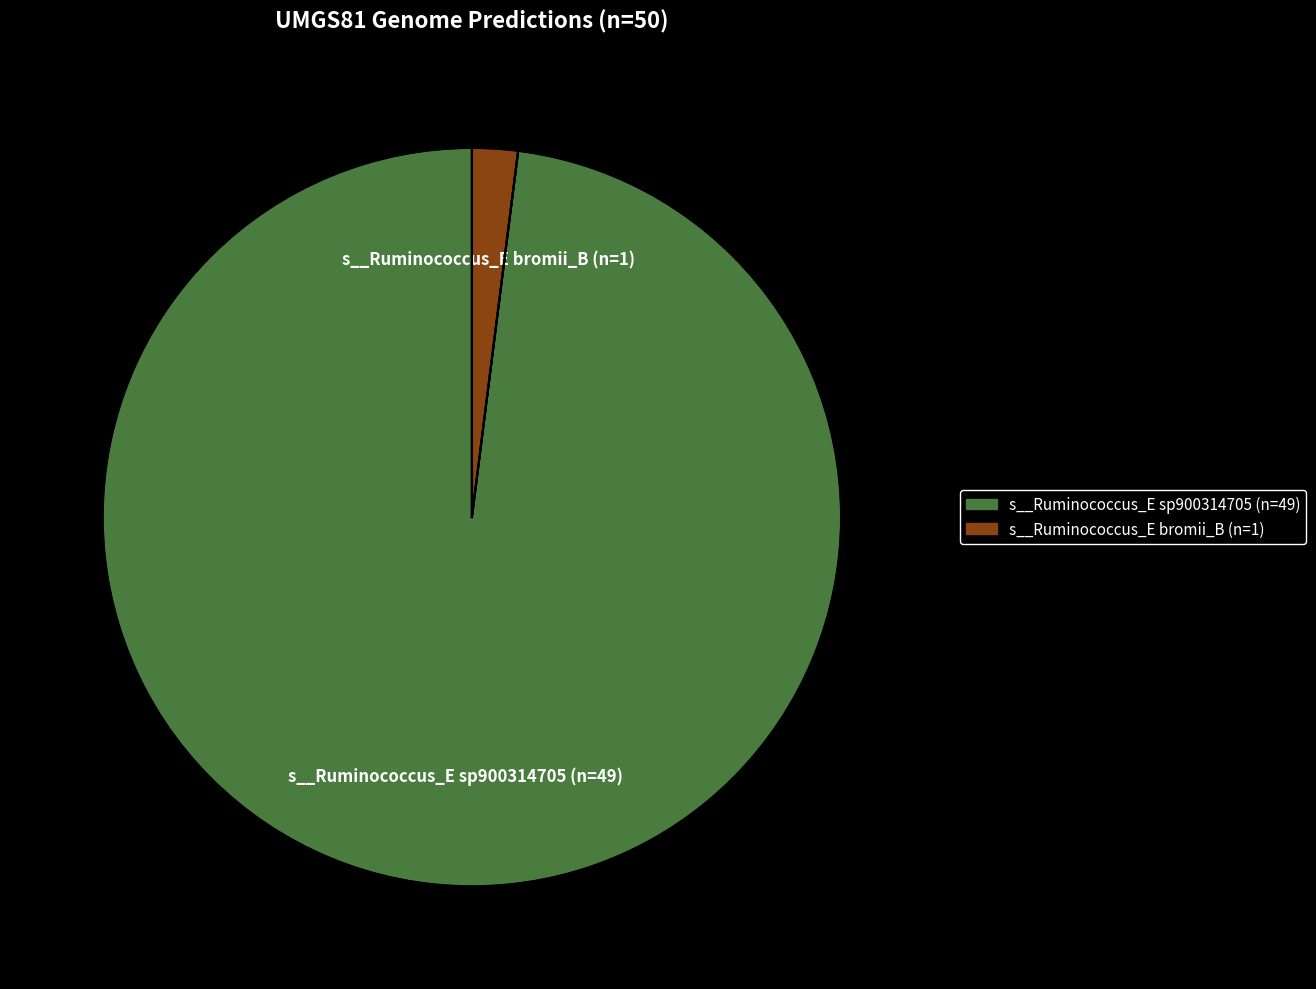

Does any single category account for the majority?

Yes